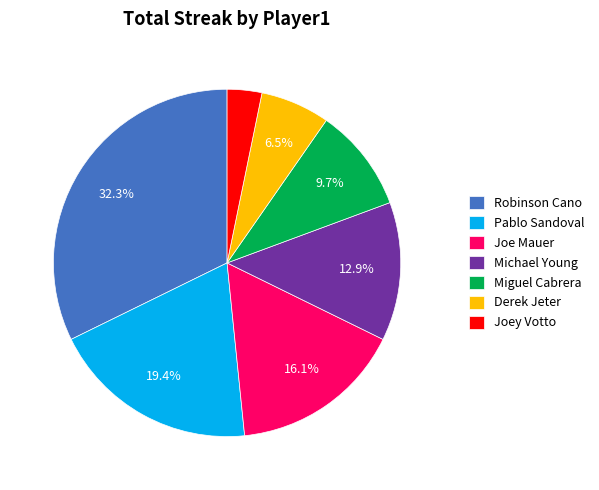

Approximately how many times larger is the value at Joey Votto compared to Miguel Cabrera?

0.3